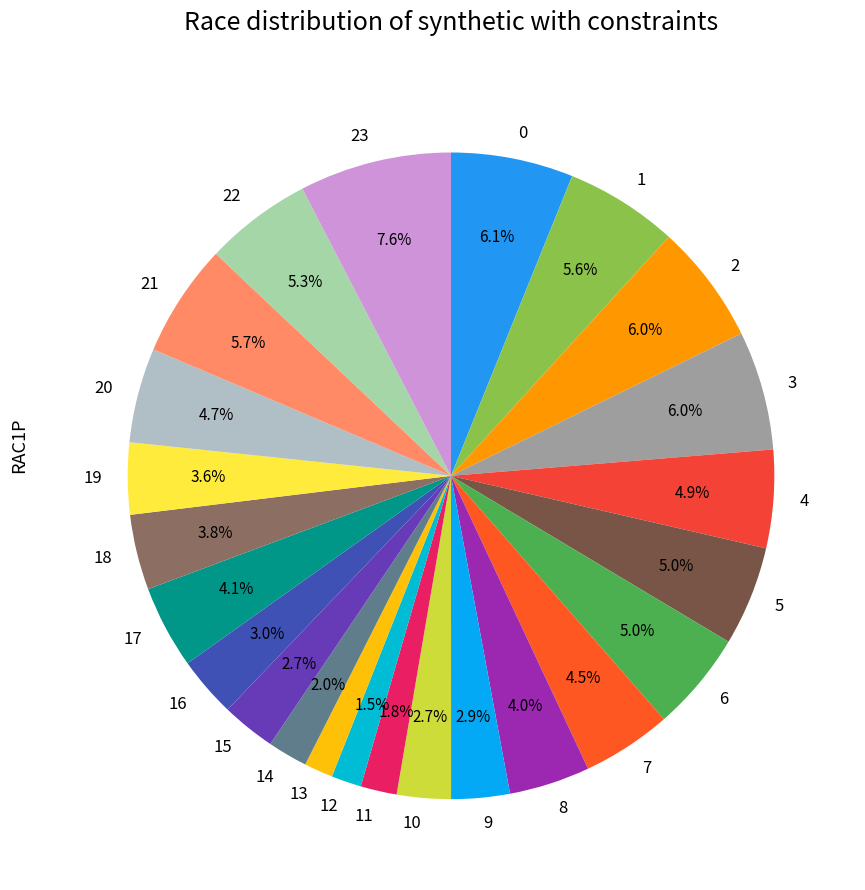

Is 7 the majority of the pie?

No